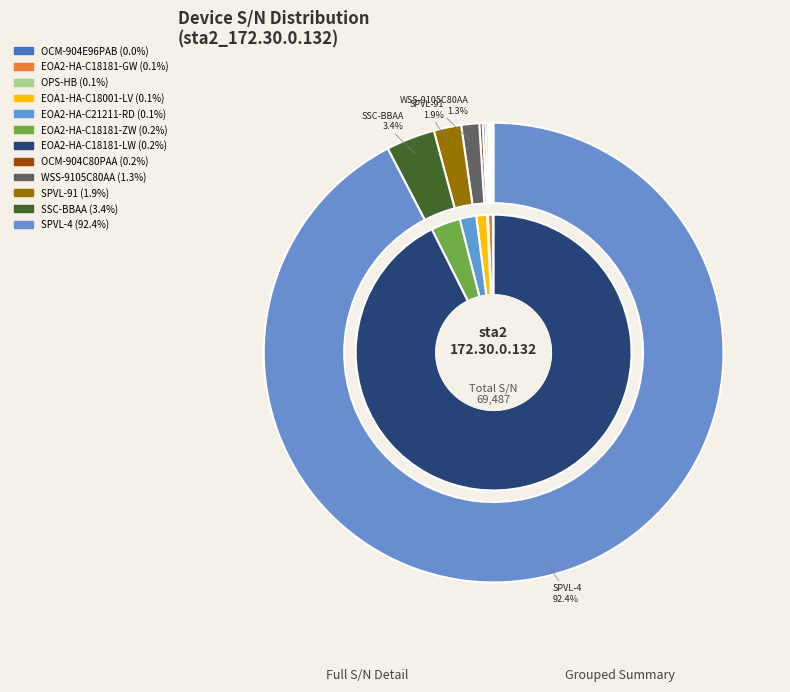

How many segments does this pie chart have?

12